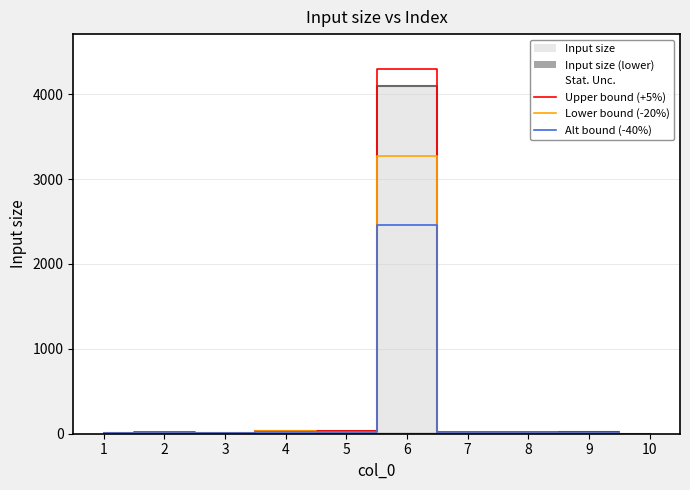

What is the value of the Lower bound (-20%) point at the 2nd from the left?

11.2